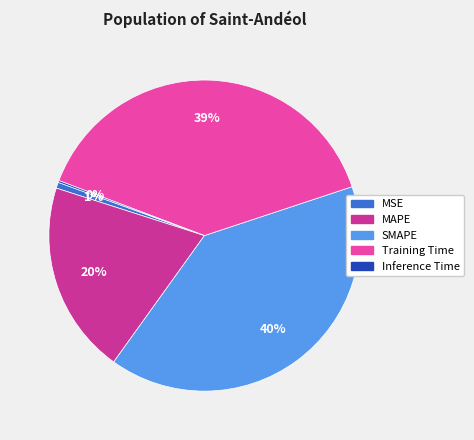

Is it true that SMAPE is 34% of the pie?

False